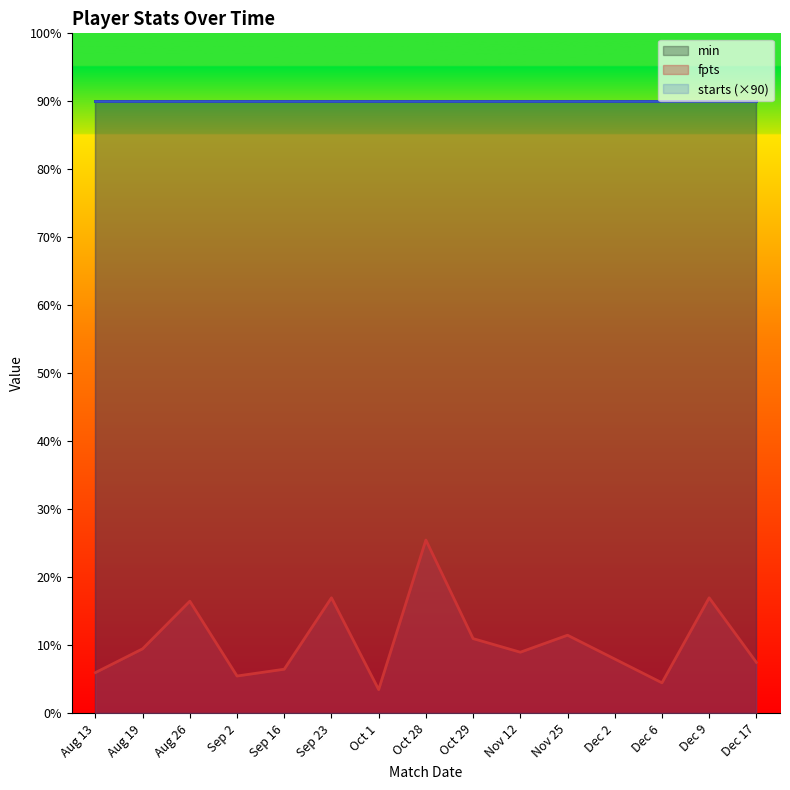

Which label corresponds to the smallest value in the chart?

Oct 1